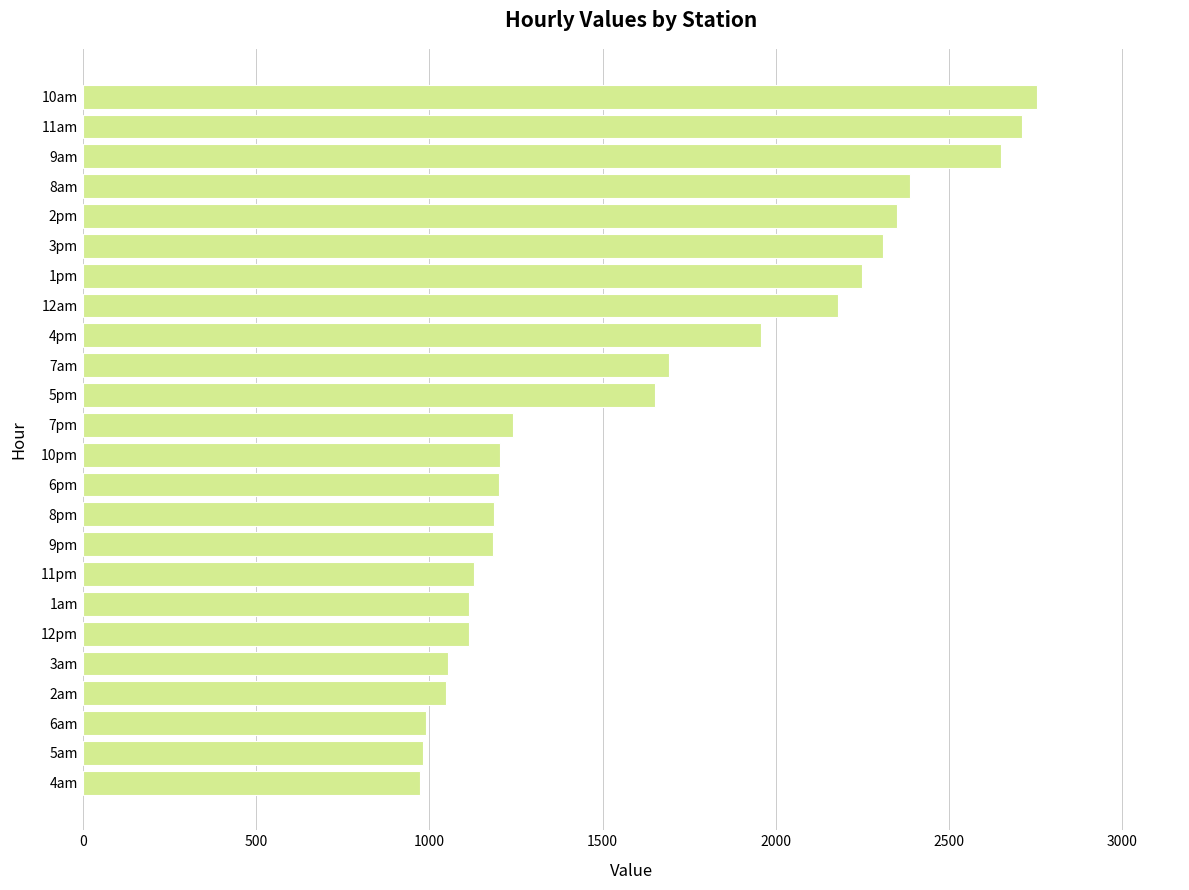

Is it true that the value at 12pm is 1470.0?

False